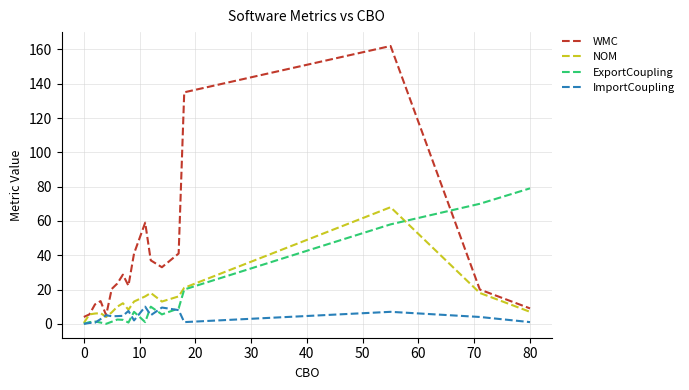

What is the greatest value displayed?

162.0